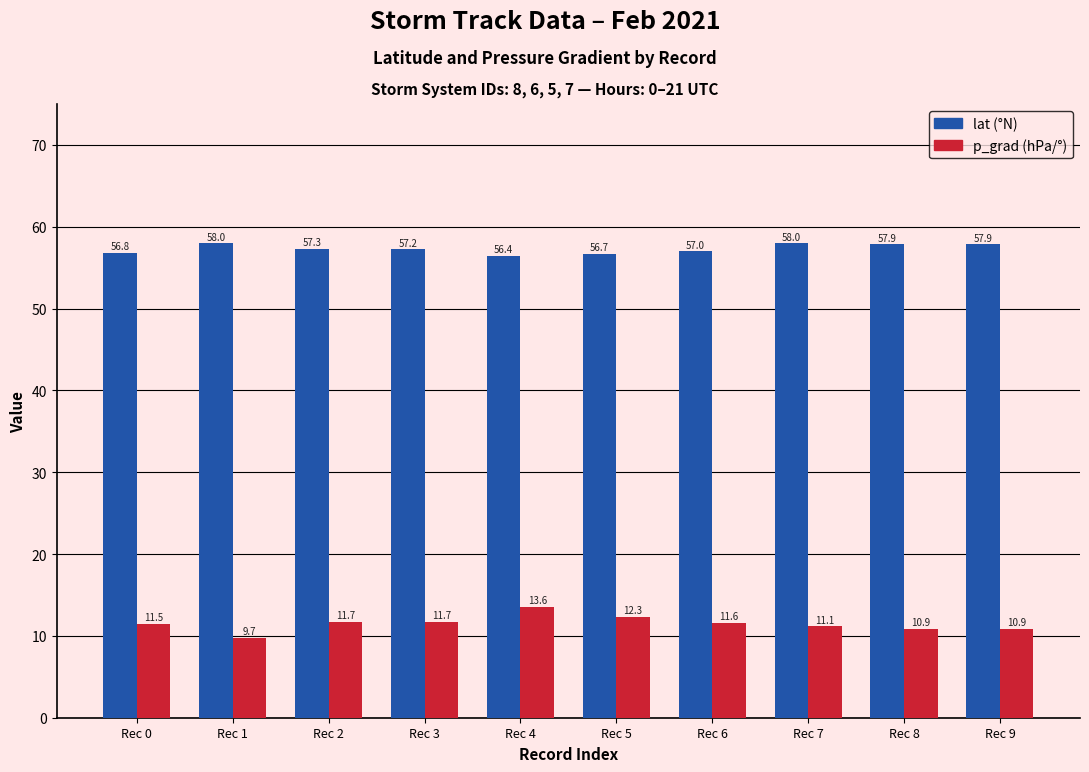

At which category is the sum across all series the highest?

Rec 4